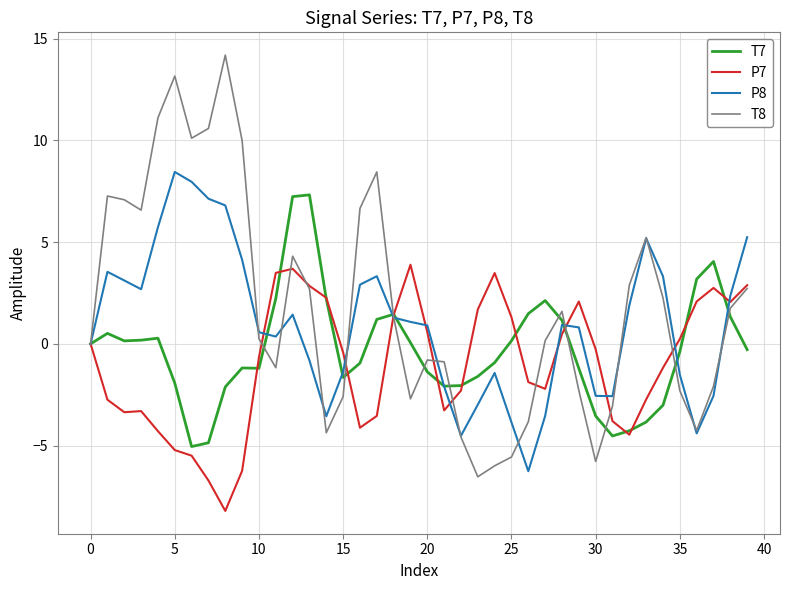

What is the greatest value displayed?

14.2